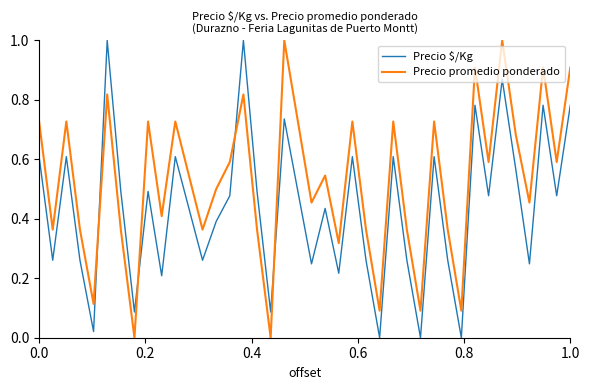

What is the greatest value displayed?

1.0